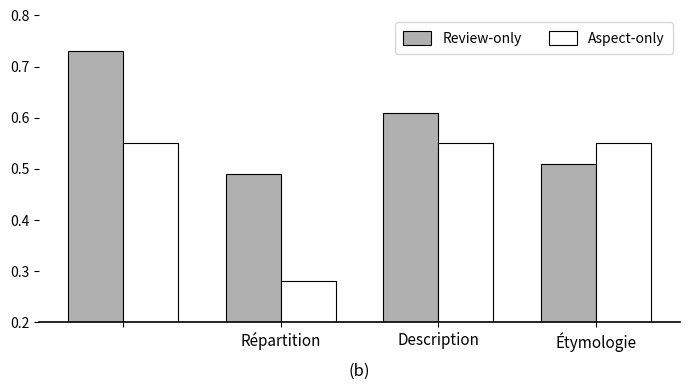

List the series in order of their overall mean, highest first.

Review-only, Aspect-only